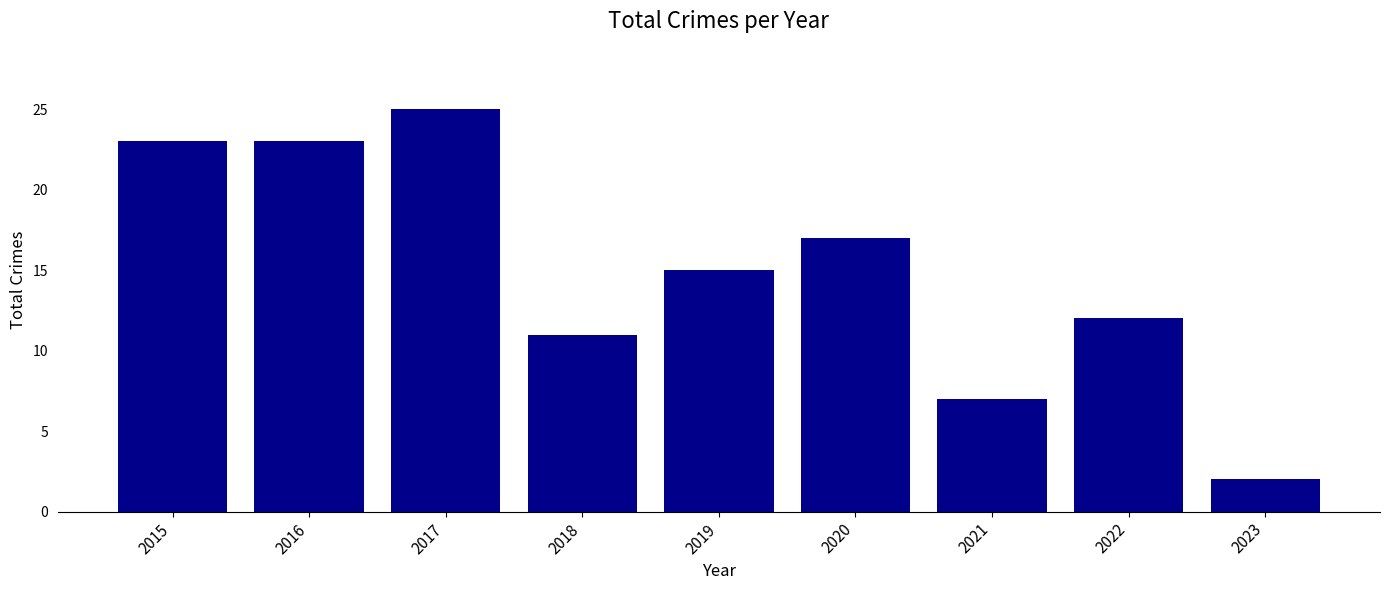

What is the value of the 6th bar from the left?

17